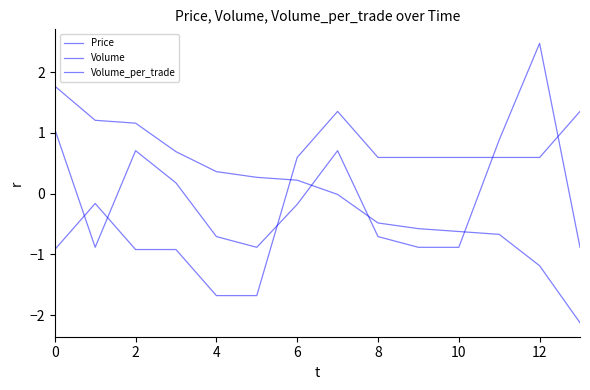

At how many categories does at least one series exceed -1?

14